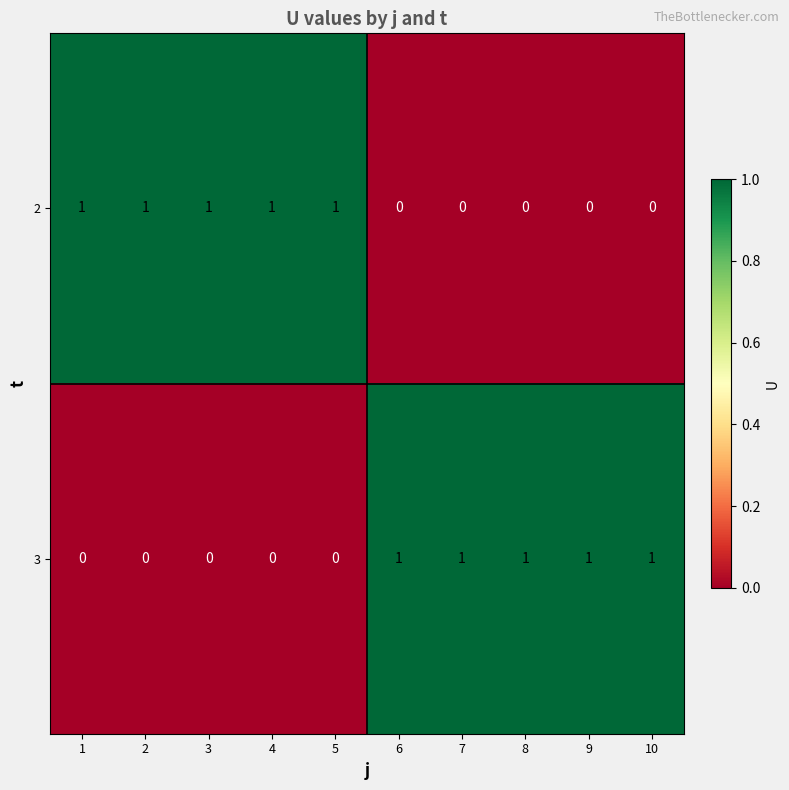

Is it true that 3 equals 1 at 8?

True